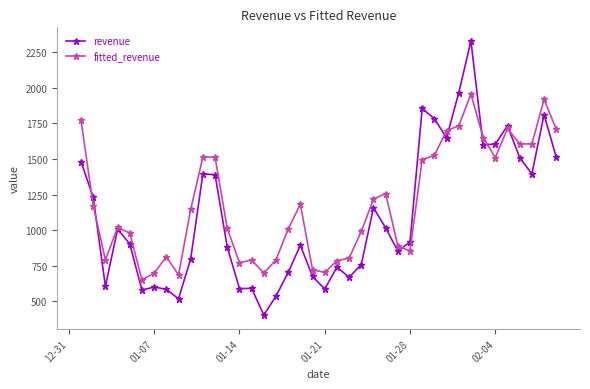

Rank the series by their average value, from lowest to highest.

revenue, fitted_revenue